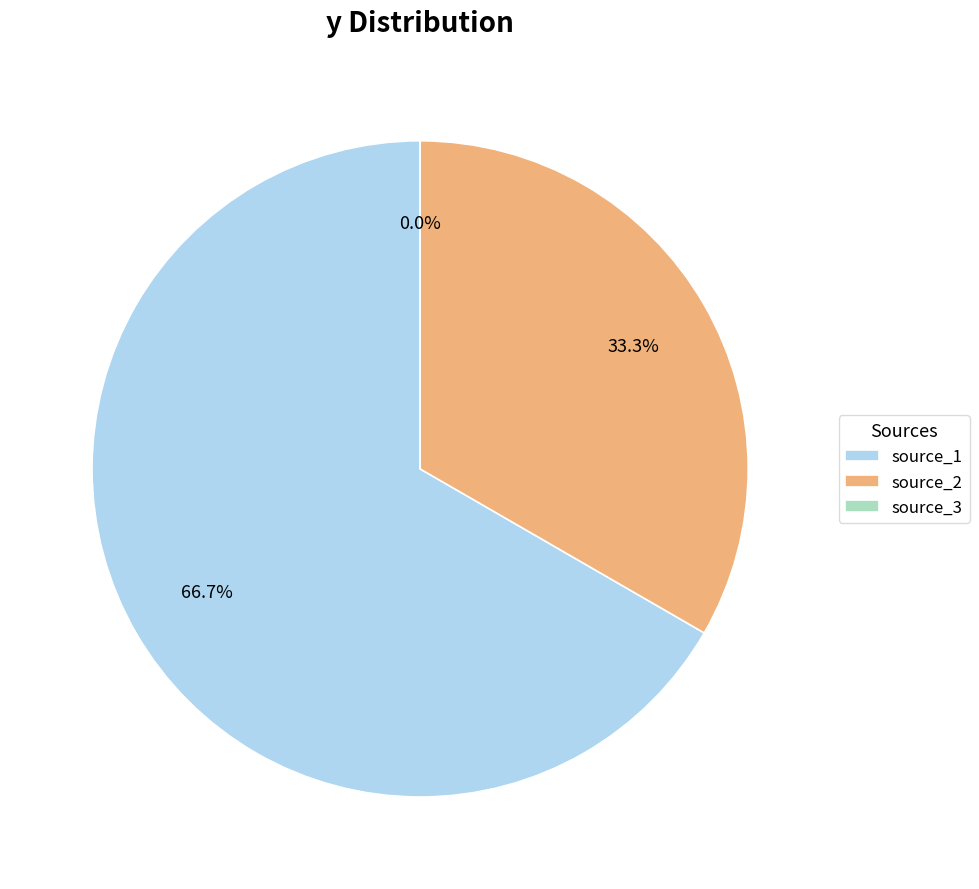

Count the number of slices in the pie.

3